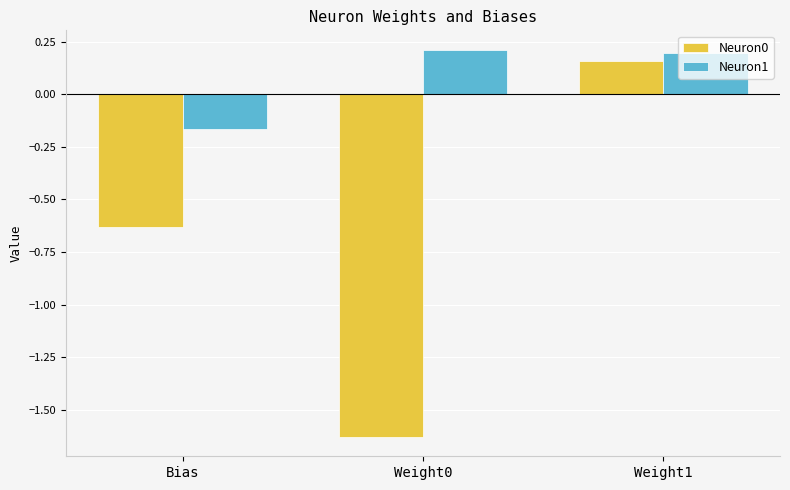

Is it true that Neuron1 equals 0.3 at Weight1?

False